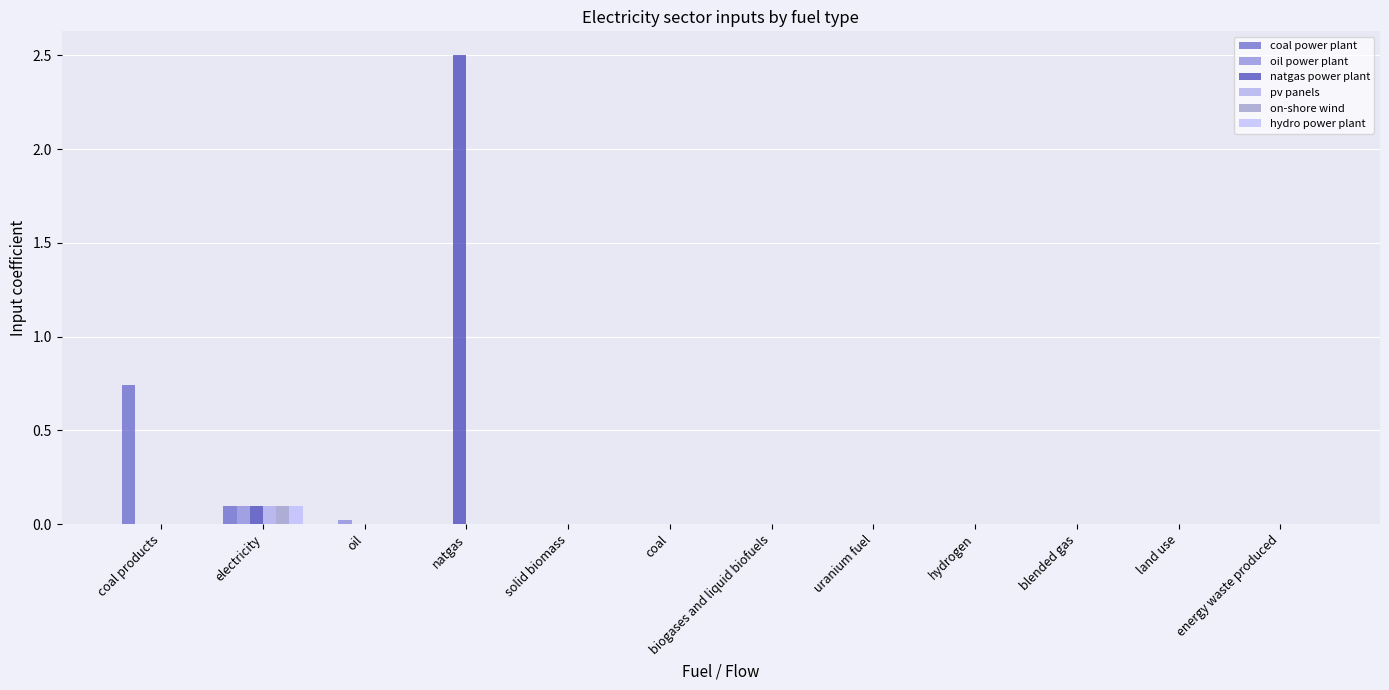

How many categories are shown in the chart?

12